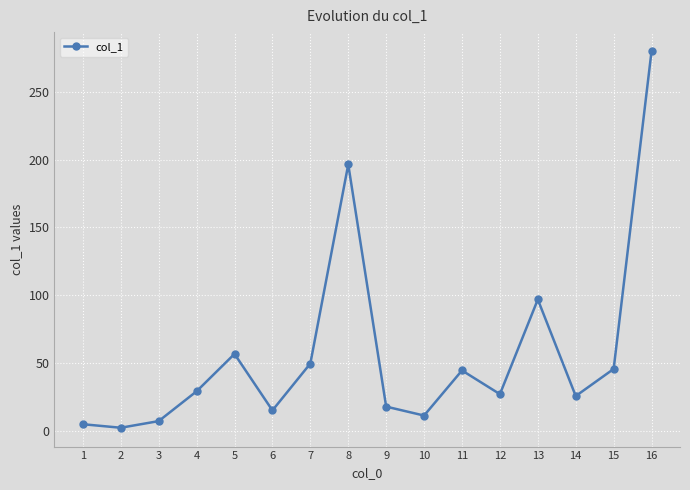

Which has a higher value, 8 or 16?

16